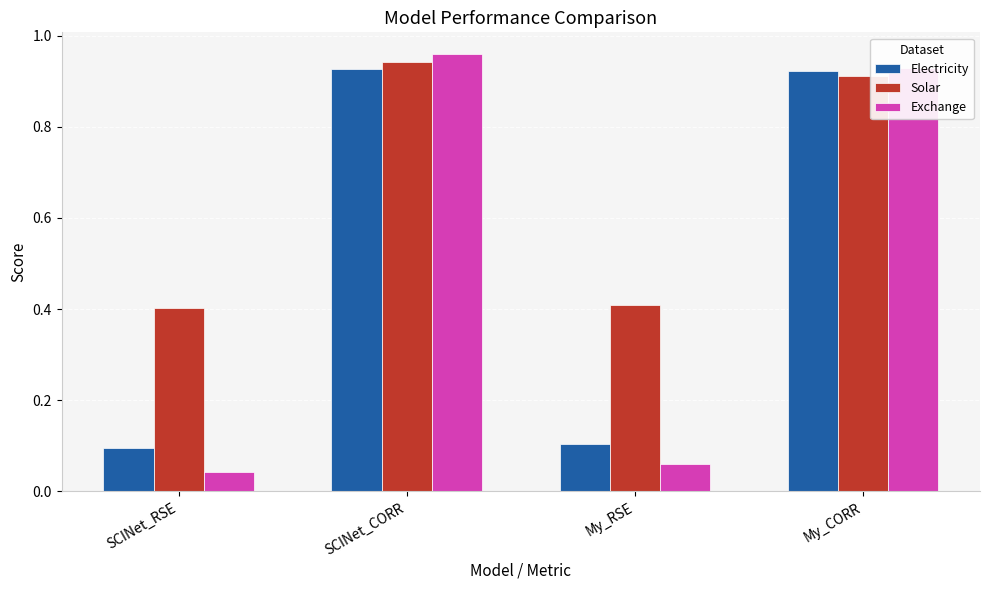

Is it true that Solar equals 1.2 at My_CORR?

False